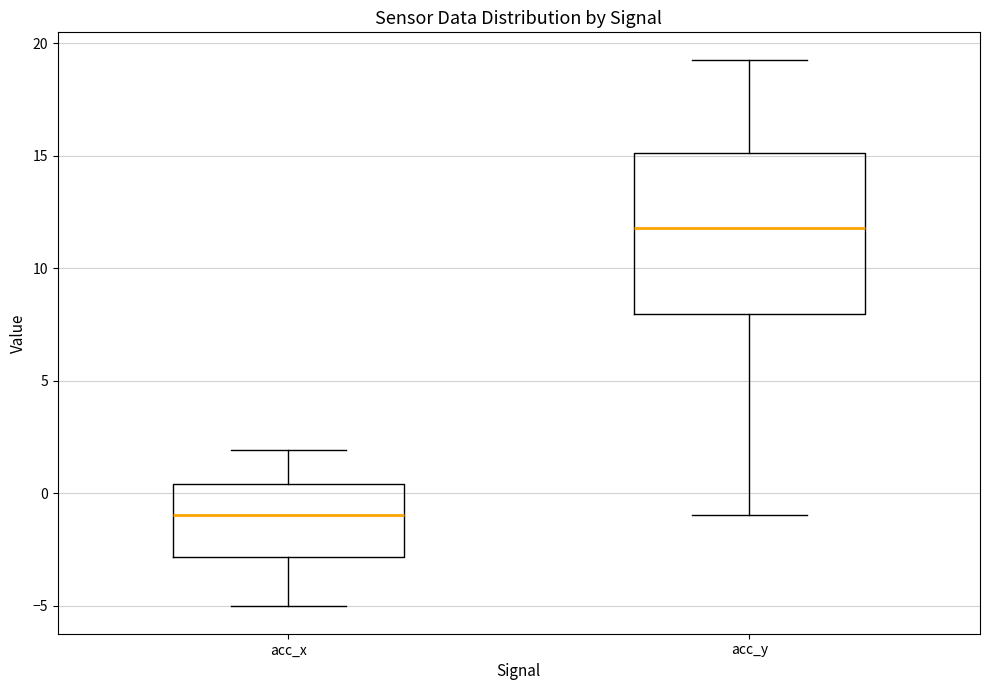

Reading left to right, transcribe this box plot: for each box, give where its median line is, the range the box spans, and where its two whiskers end, as read against the y-axis. The values are not printed on the chart, so give them approximately, as read against the axis.

acc_x: median -1.0, box -3.0 to 0.5, whiskers -5.0 to 2.0
acc_y: median 12.0, box 8.0 to 15.0, whiskers -1.0 to 19.5